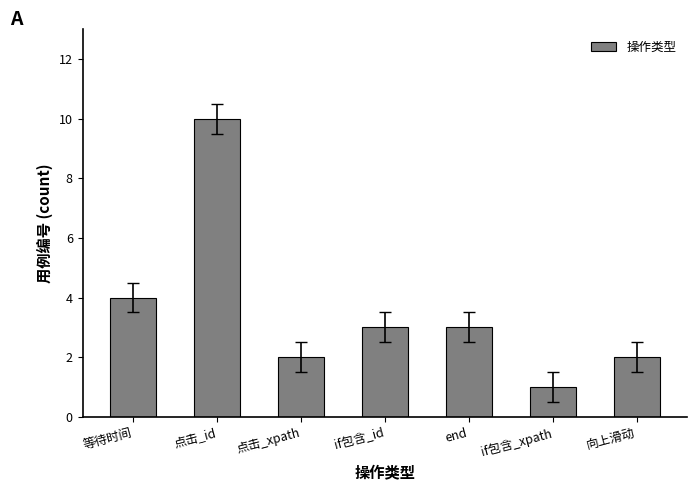

What is the change in value from 等待时间 to 点击_id?

+6